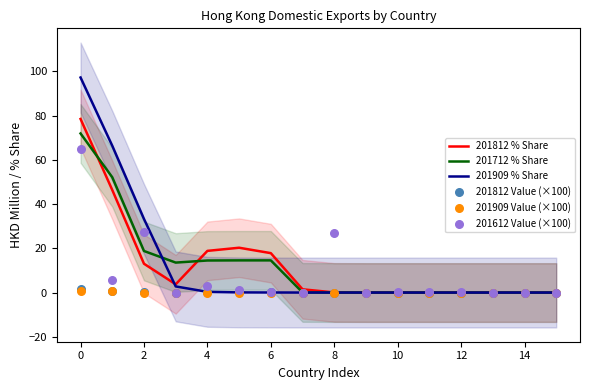

At how many categories does at least one series exceed 58?

2